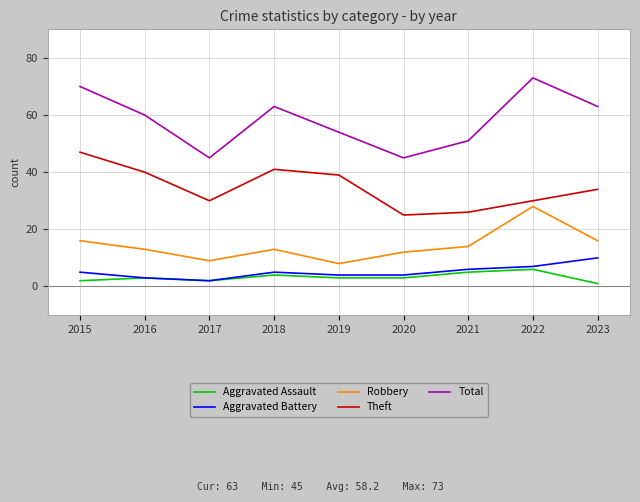

What is the difference between the second highest and minimum values in the Robbery series?

8